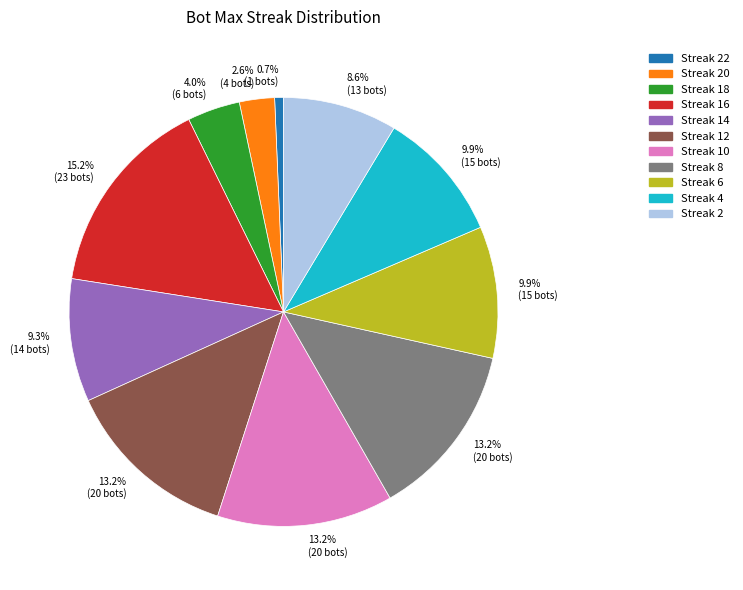

Is there a majority slice in this chart?

No